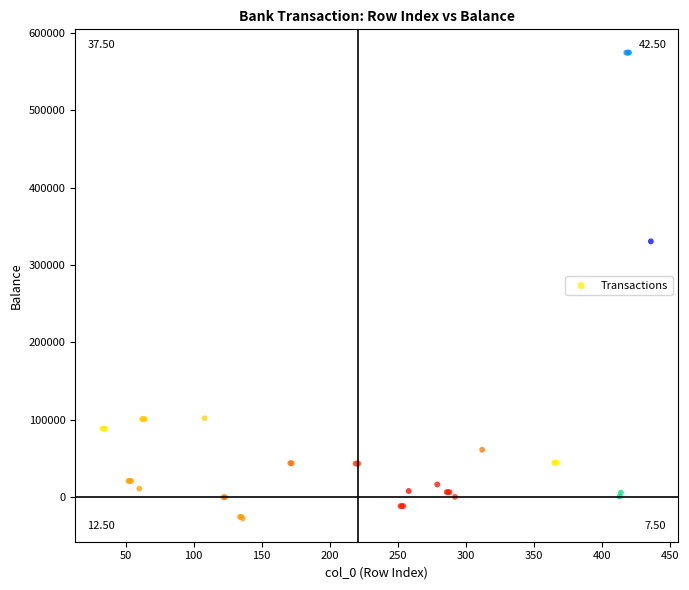

What Y value in the scatter plot is closest to 273332?

330442.3